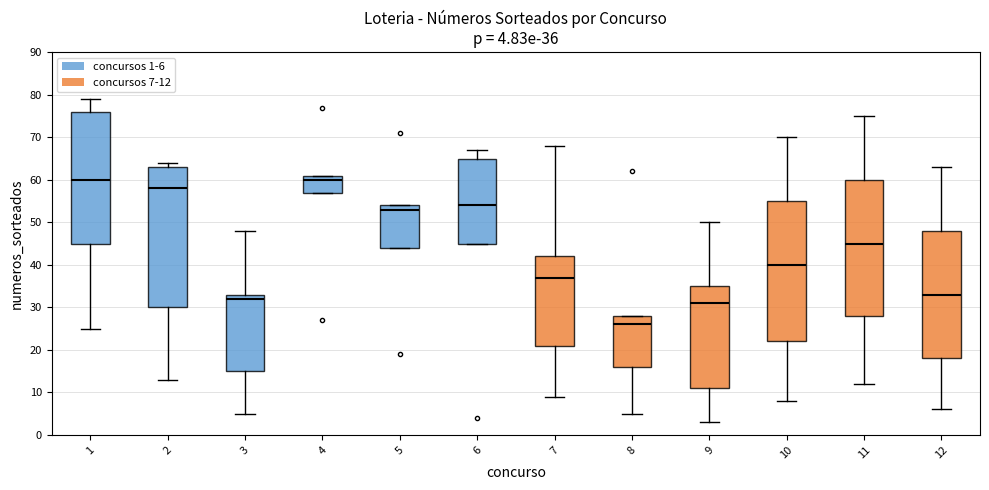

Which box has the lowest median line?

8